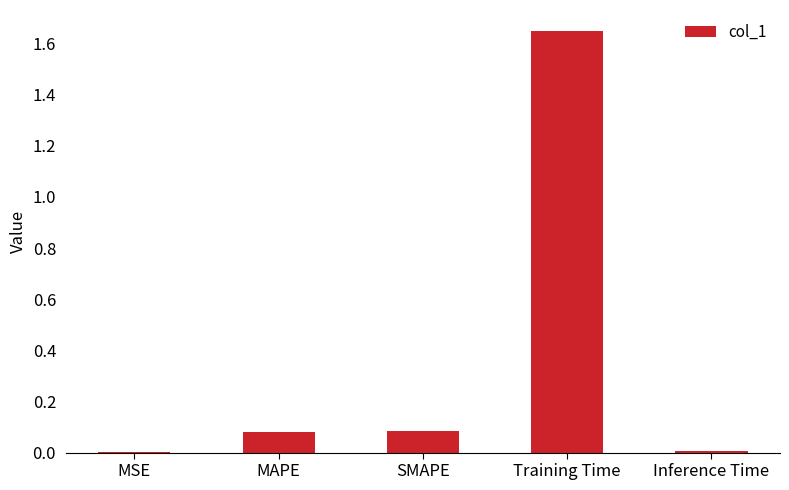

Which label corresponds to the largest value in the chart?

Training Time